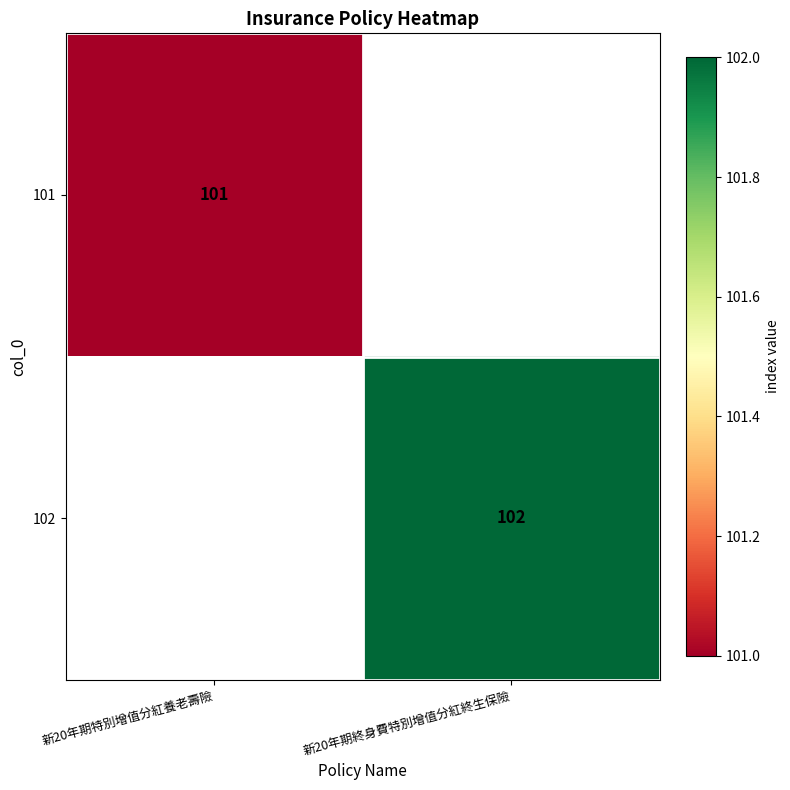

Is it true that 102 equals 178 at 新20年期終身費特別增值分紅終生保險?

False